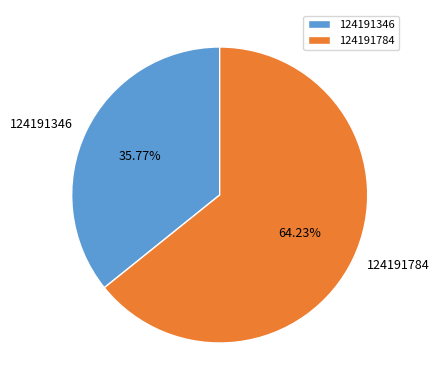

To the nearest percent, what portion does 124191784 represent?

64%